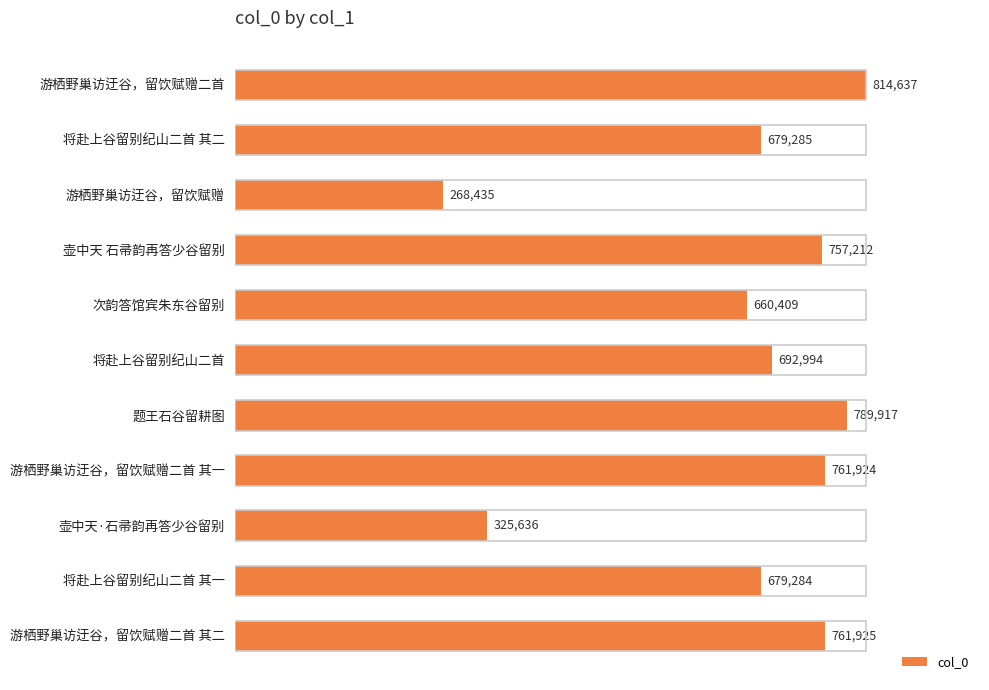

The value at 游栖野巢访迂谷，留饮赋赠二首 其二 is 761925. True or false?

True